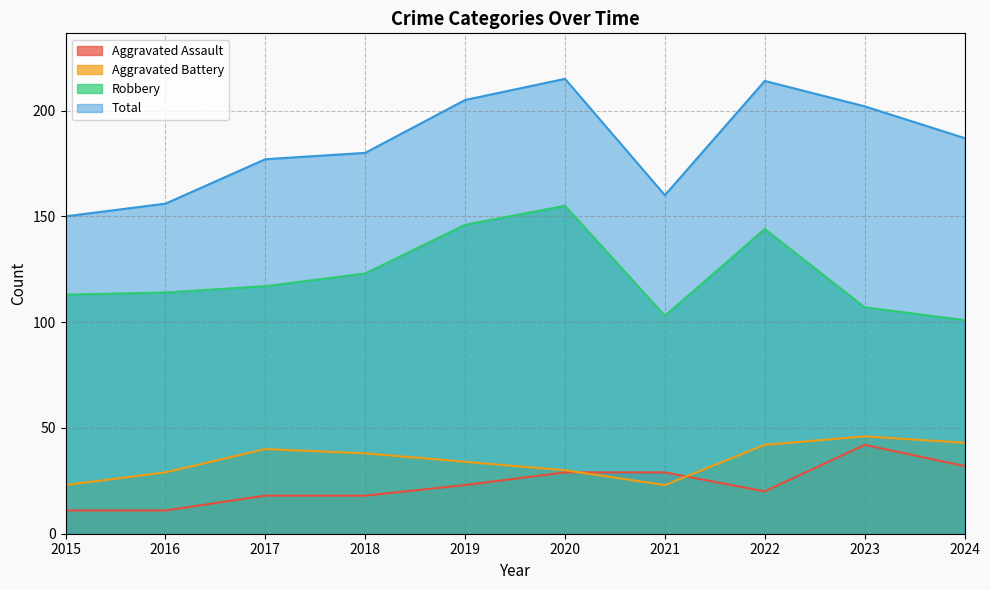

True or false: Total and Robbery cross at least once.

False